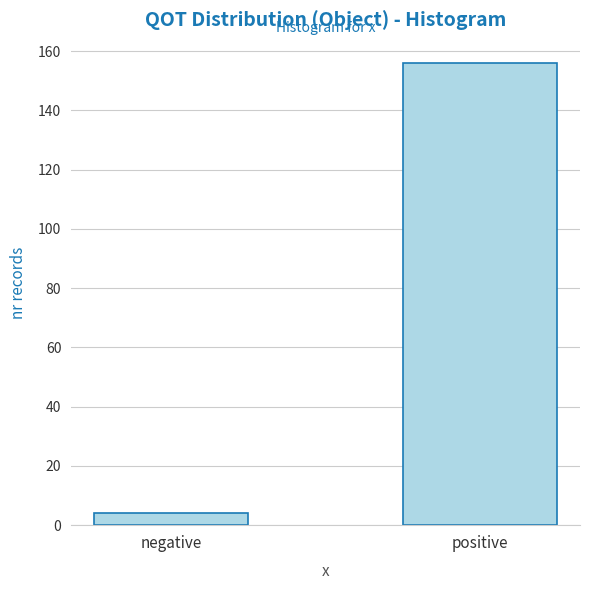

Reading left to right, what are all the values shown in this chart?

negative=4	positive=156